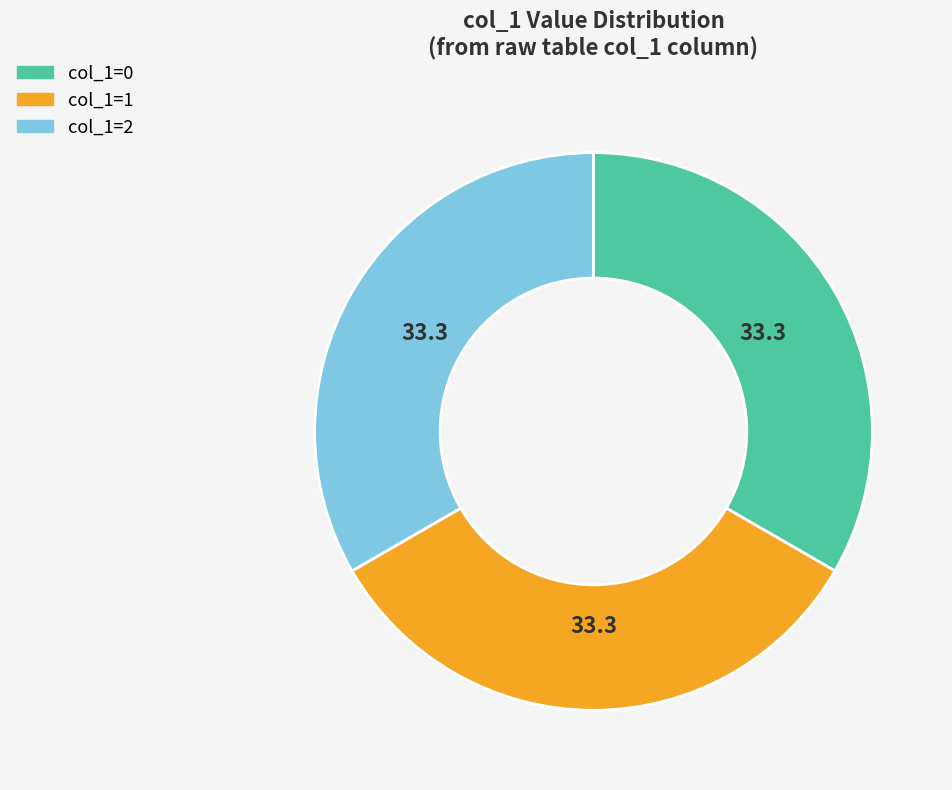

Combined, do col_1=2 and col_1=1 account for over 50%?

Yes